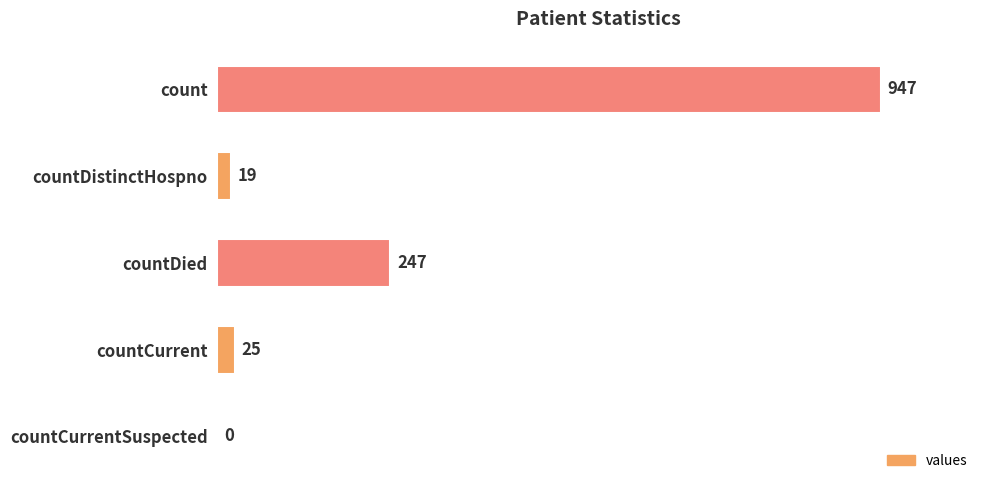

What is the sum of all values?

1238